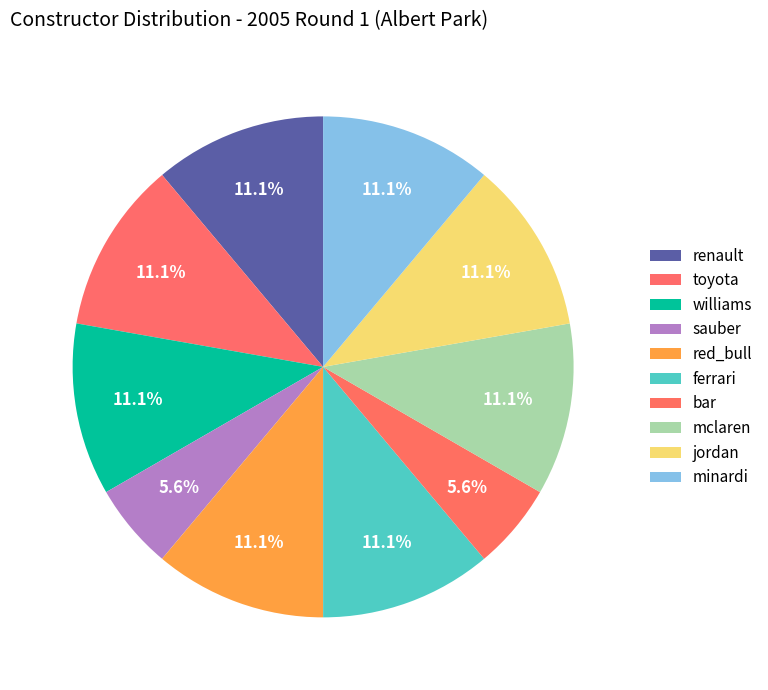

What percentage is the minardi slice, to the nearest percent?

11%